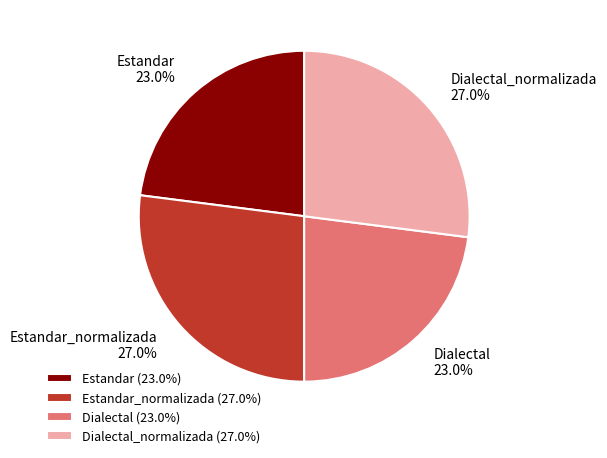

Does Dialectal_normalizada 27.0% account for over 50% of the chart?

No